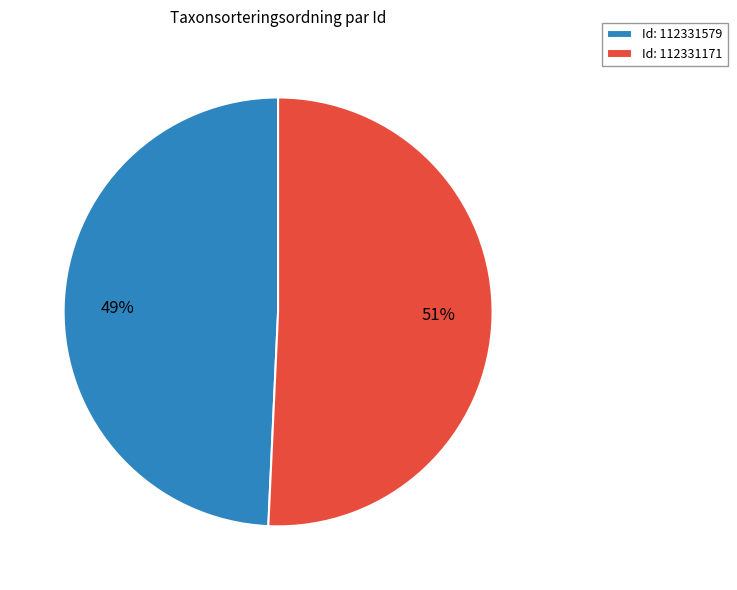

Is there any slice that represents more than half of the pie?

Yes